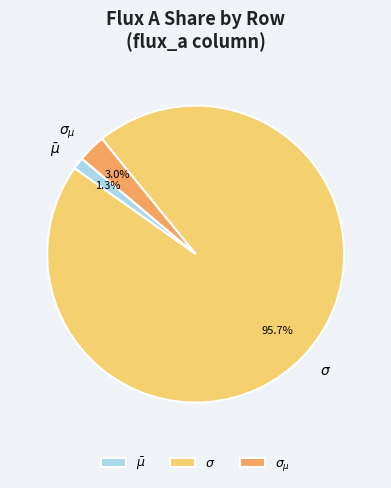

To the nearest percent, what portion does $\bar\mu$ represent?

1%